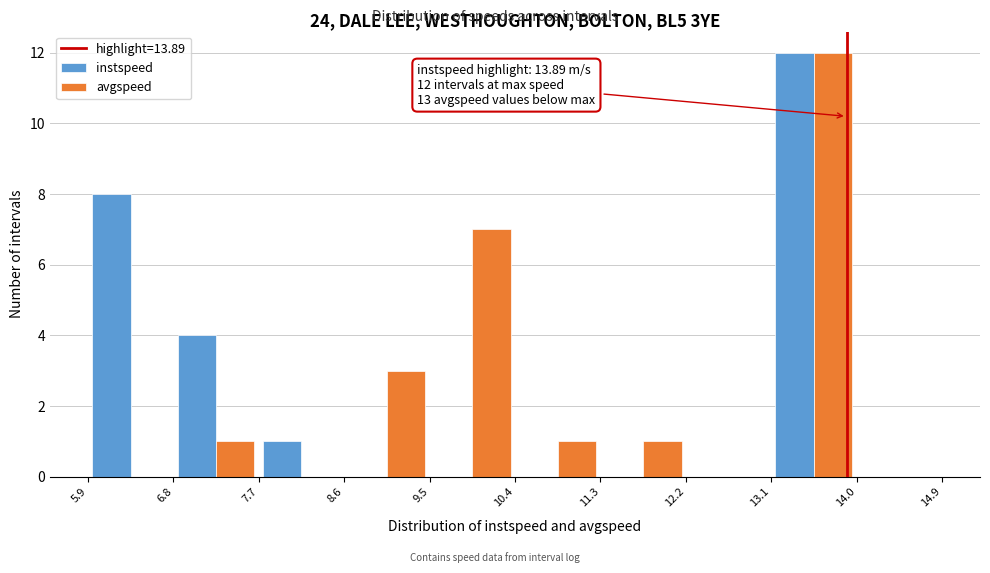

In the instspeed series, which range on the x-axis has the tallest bar?

13.1 to 14.0